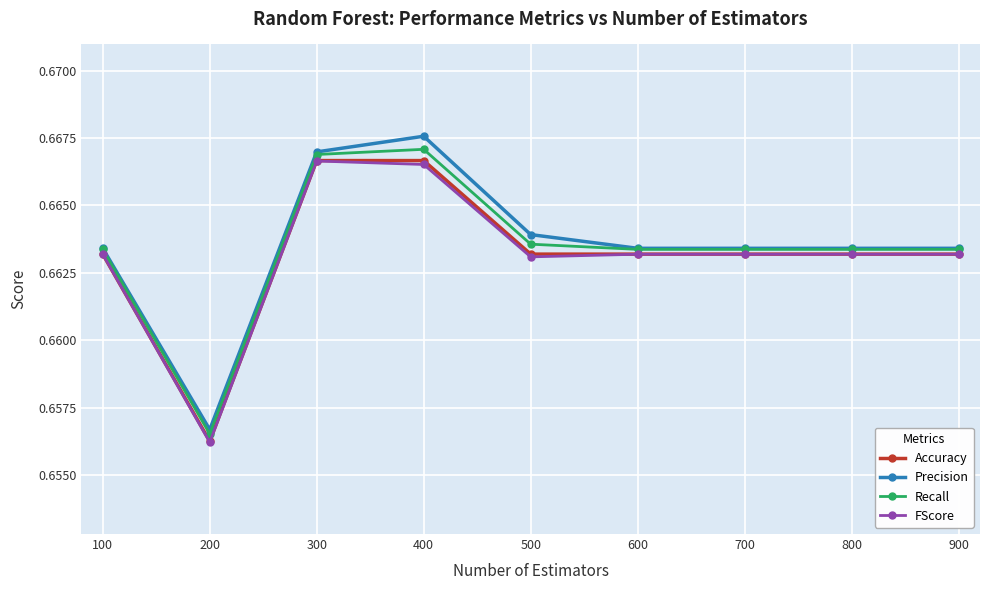

What is the sum of the Accuracy values at 600 and 900?

1.3